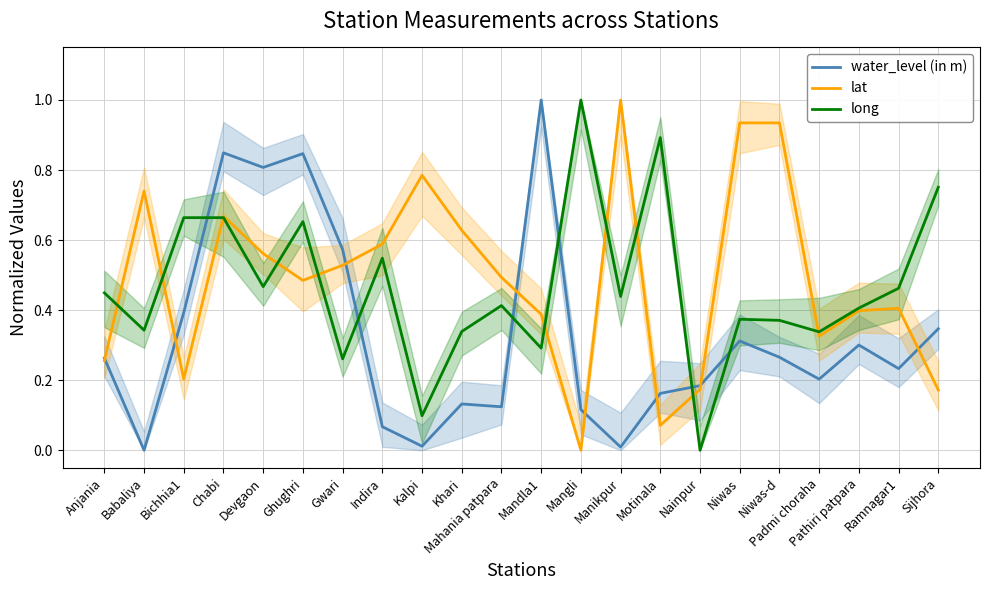

At Mangli, list the series in order from smallest to largest.

lat, water_level (in m), long